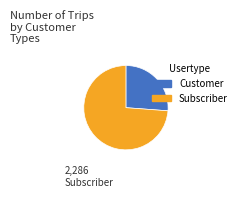

Is there a majority slice in this chart?

Yes